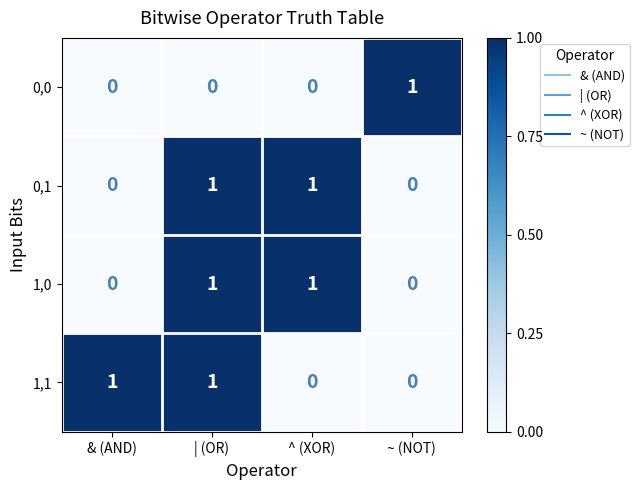

True or false: 0,1 has a value of 0 at & (AND).

True